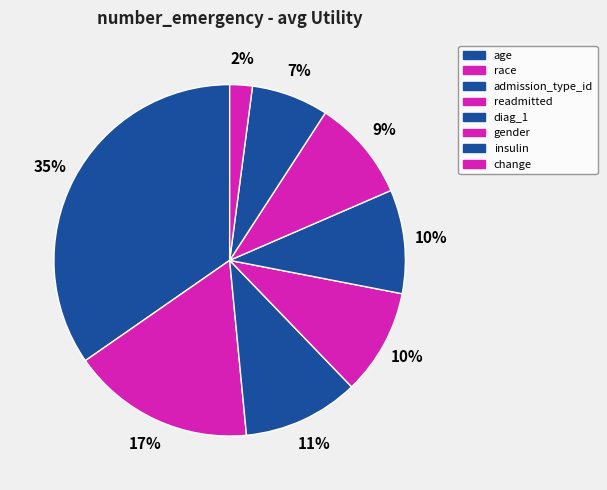

Count the number of slices in the pie.

8